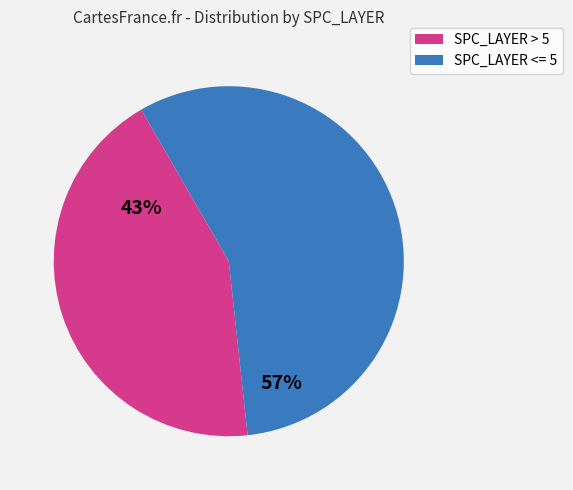

Does any single category account for the majority?

Yes